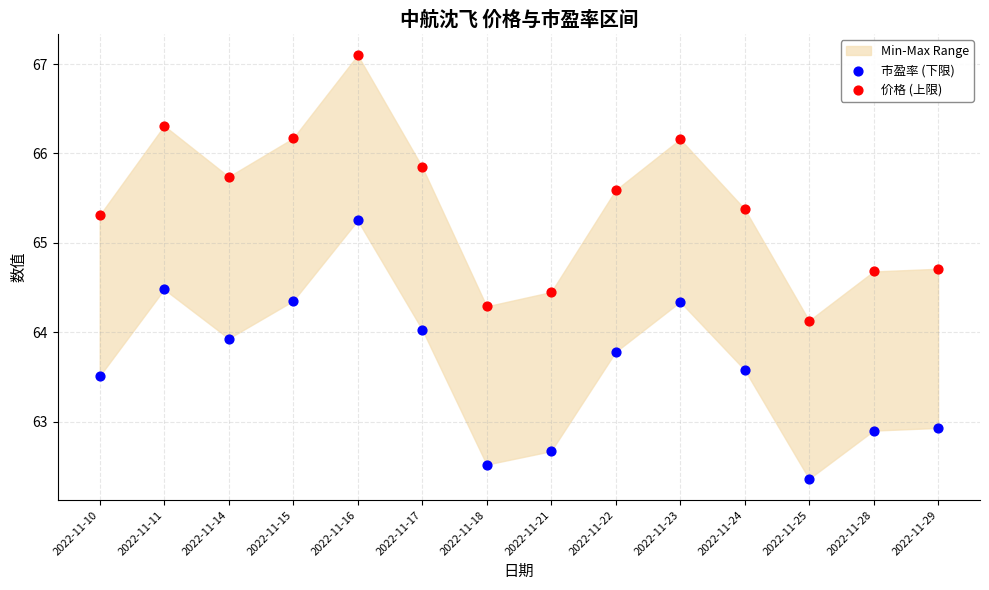

What is the total value across all series at 2022-11-15?

130.5